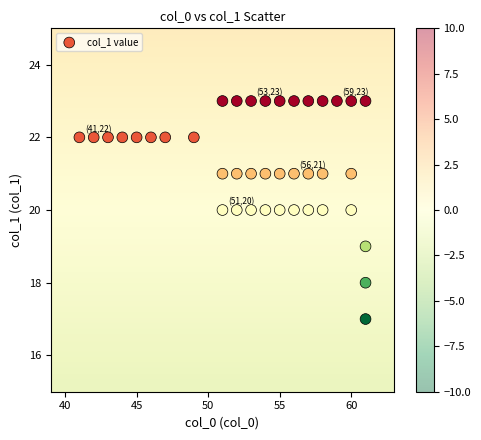

What is the range of Y values (max minus min)?

6